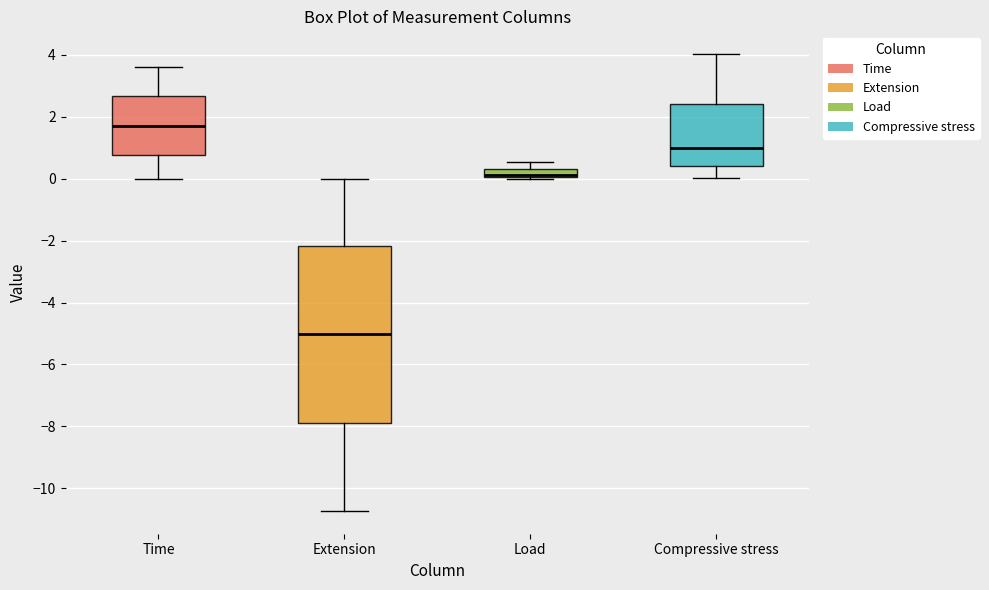

Where does the upper whisker of the box for Time end on the y-axis? The values are not printed on the chart, so give them approximately, as read against the axis.

3.6